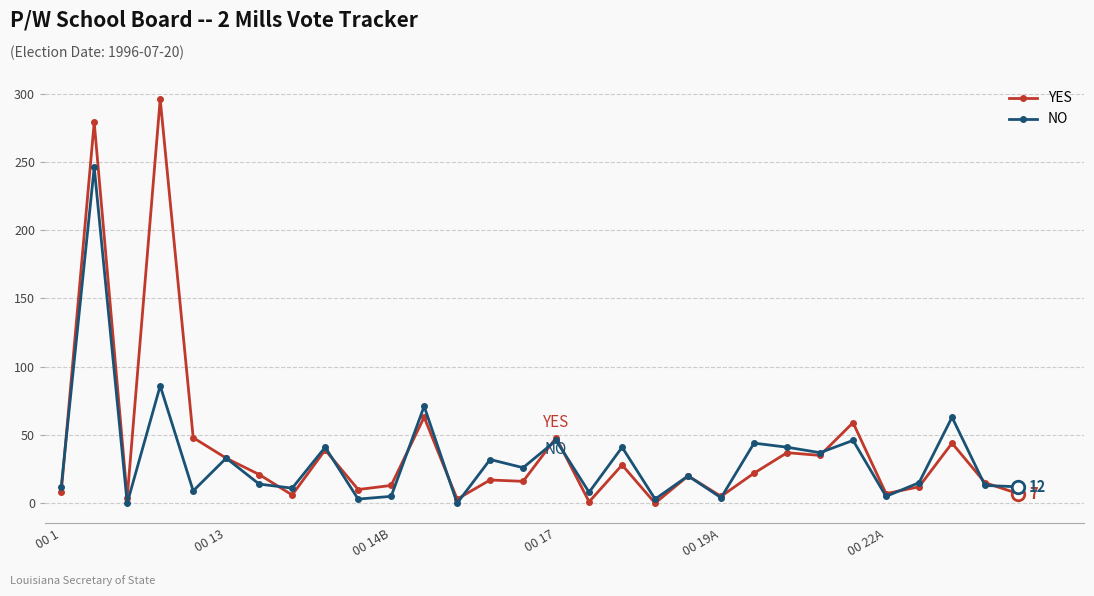

What is the maximum value shown in the chart?

296